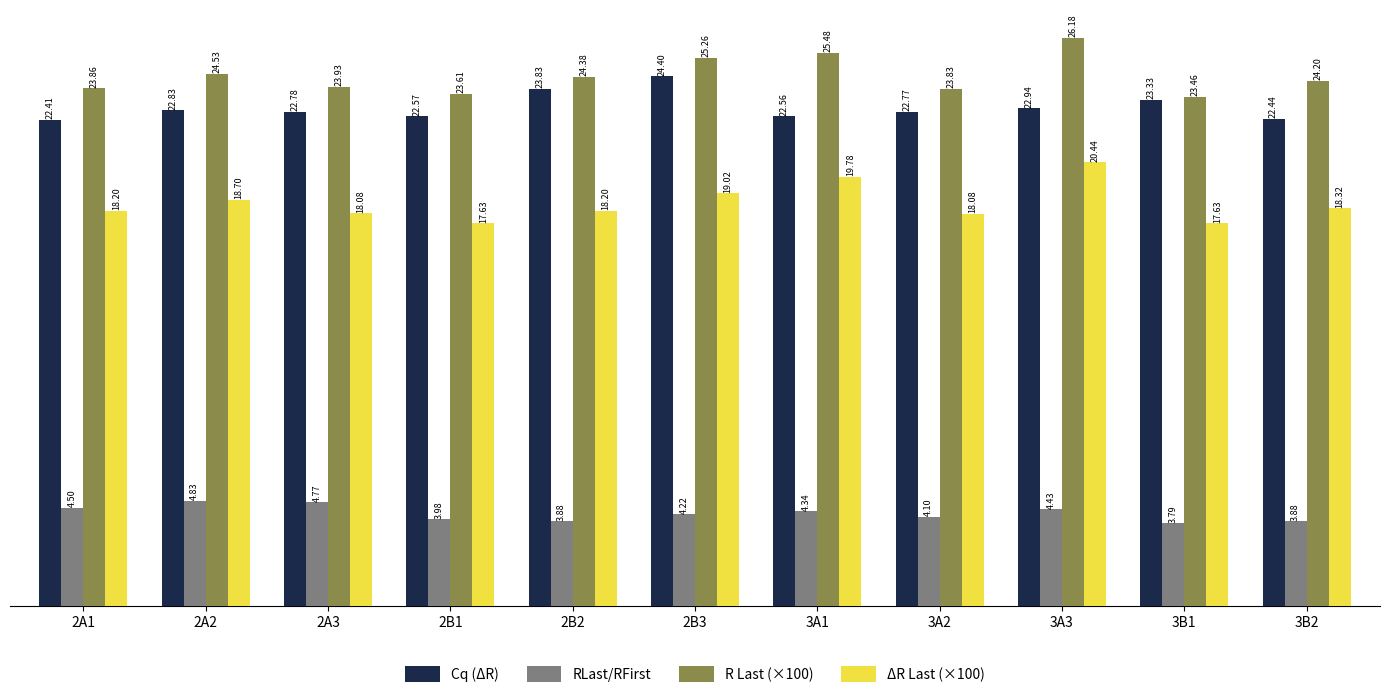

What are all the series names shown in the legend?

Cq (ΔR), RLast/RFirst, R Last (×100), ΔR Last (×100)